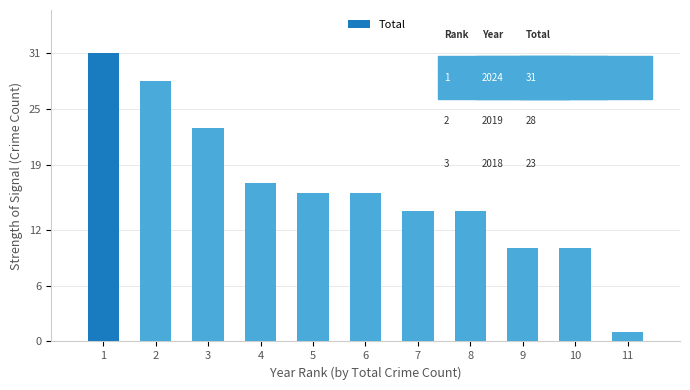

Which category has the lowest value across all series?

11